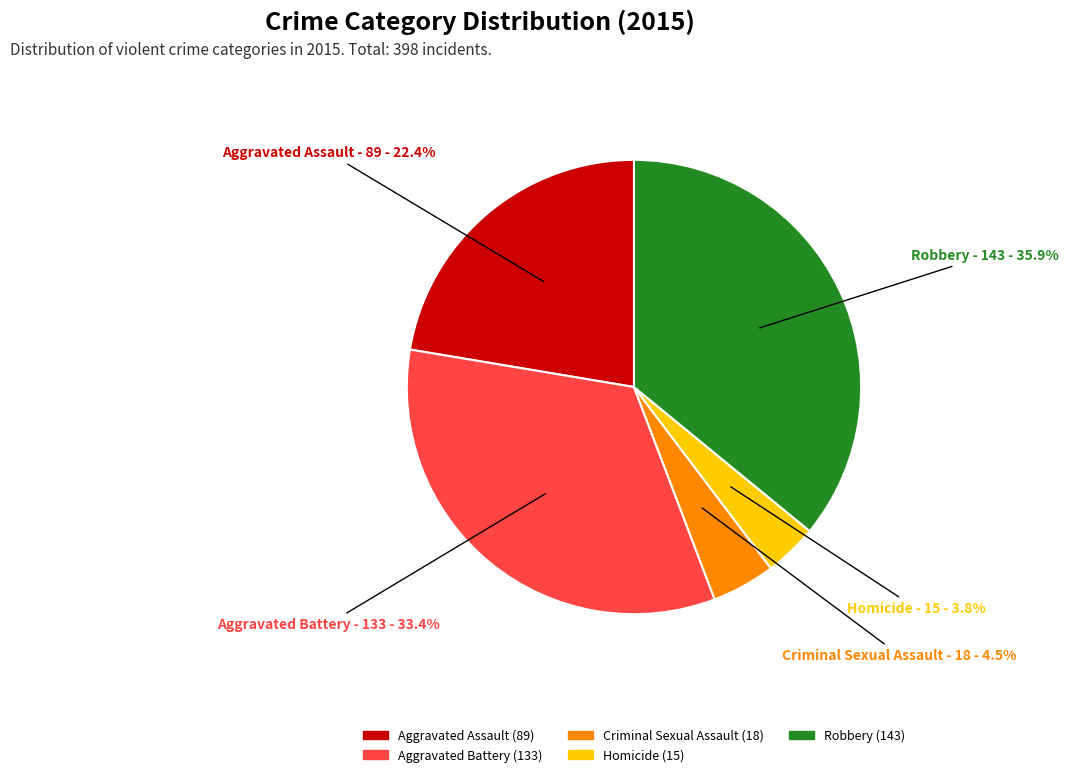

Does Criminal Sexual Assault account for over 50% of the chart?

No